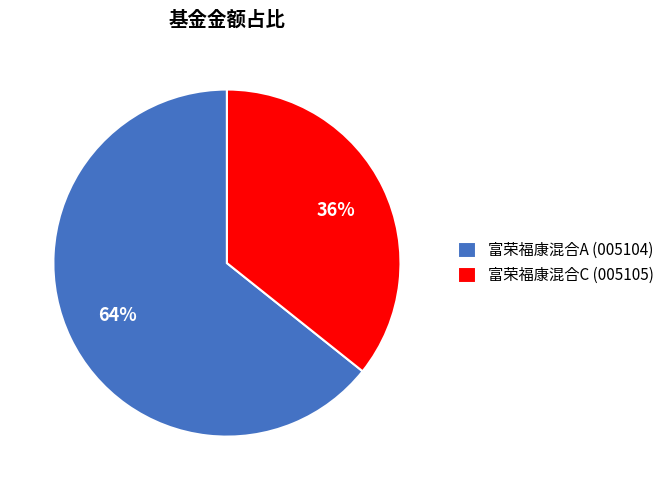

To the nearest percent, what portion does 富荣福康混合C represent?

36%